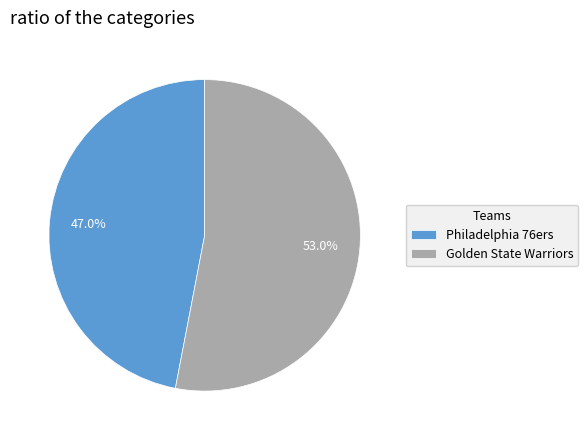

To the nearest percent, what is the average slice percentage?

50%